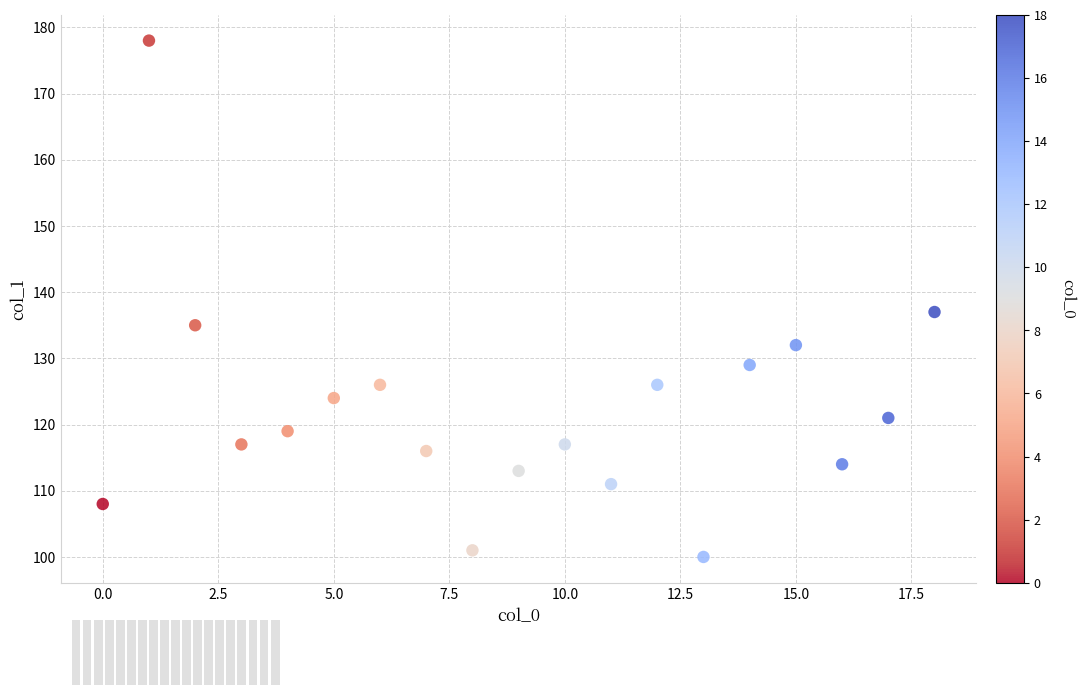

What Y value in the scatter plot is closest to 139?

137